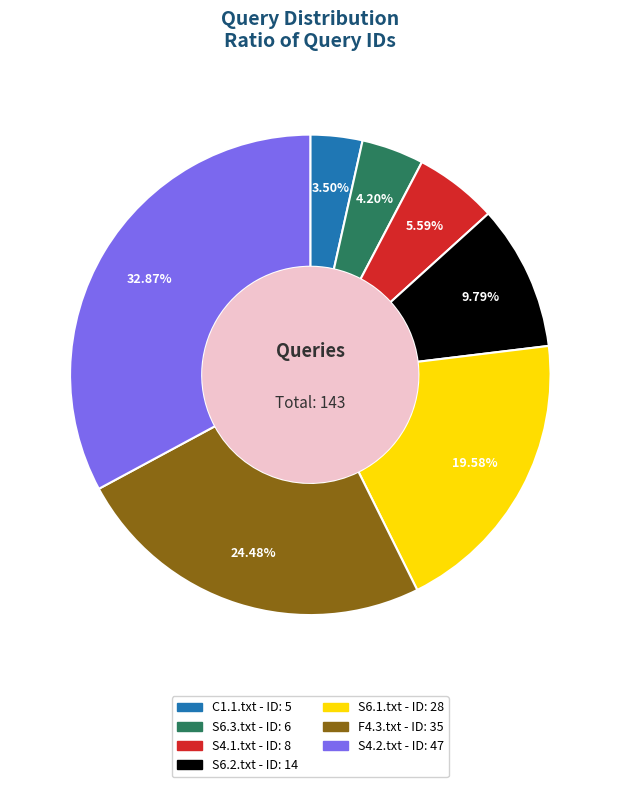

Does S6.2.txt represent more than half of the total?

No